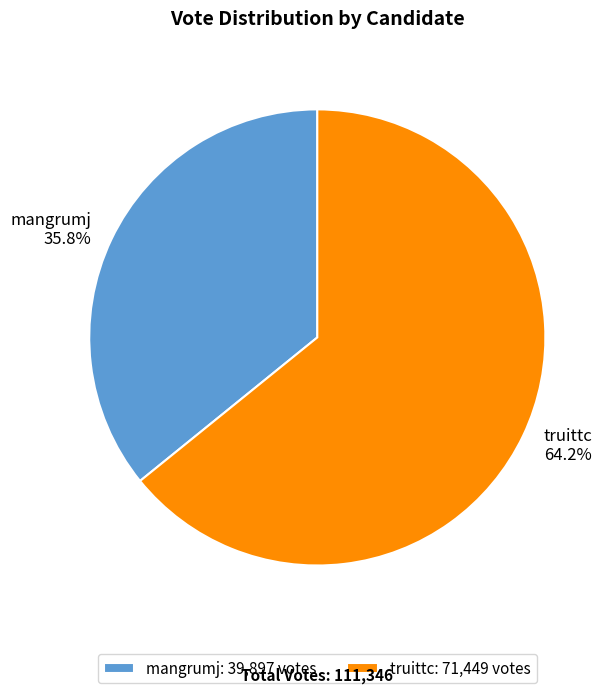

Between truittc and mangrumj, which is larger?

truittc